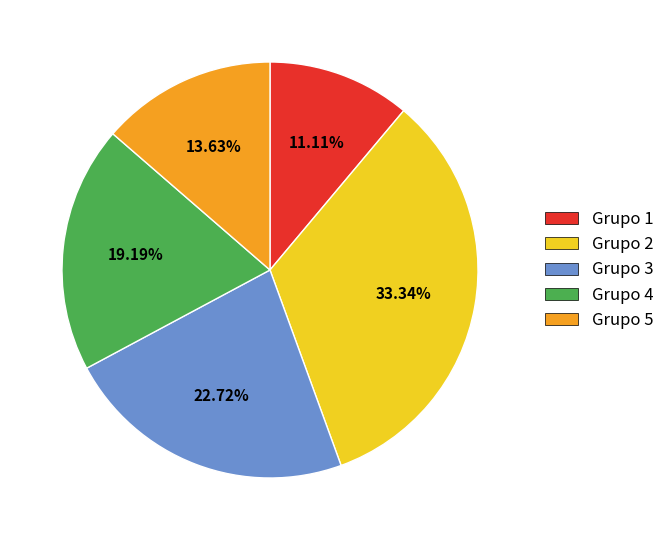

Between Grupo 3 and Grupo 1, which is larger?

Grupo 3